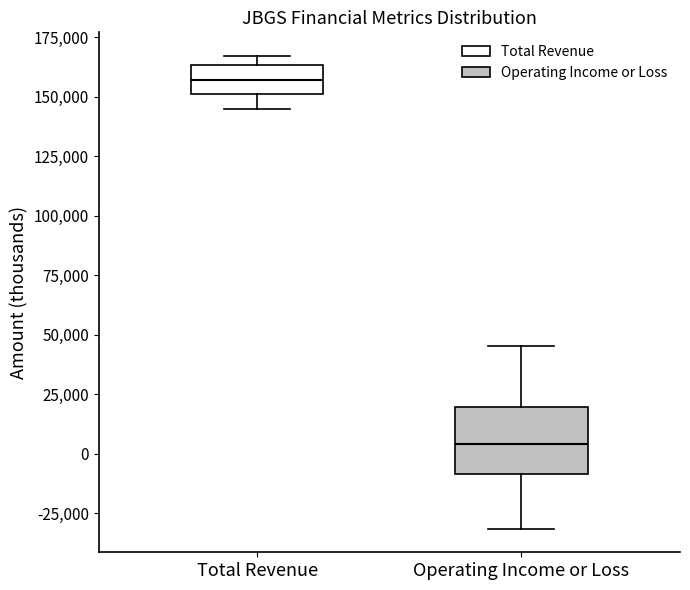

Which box's median line is the lowest?

Operating Income or Loss